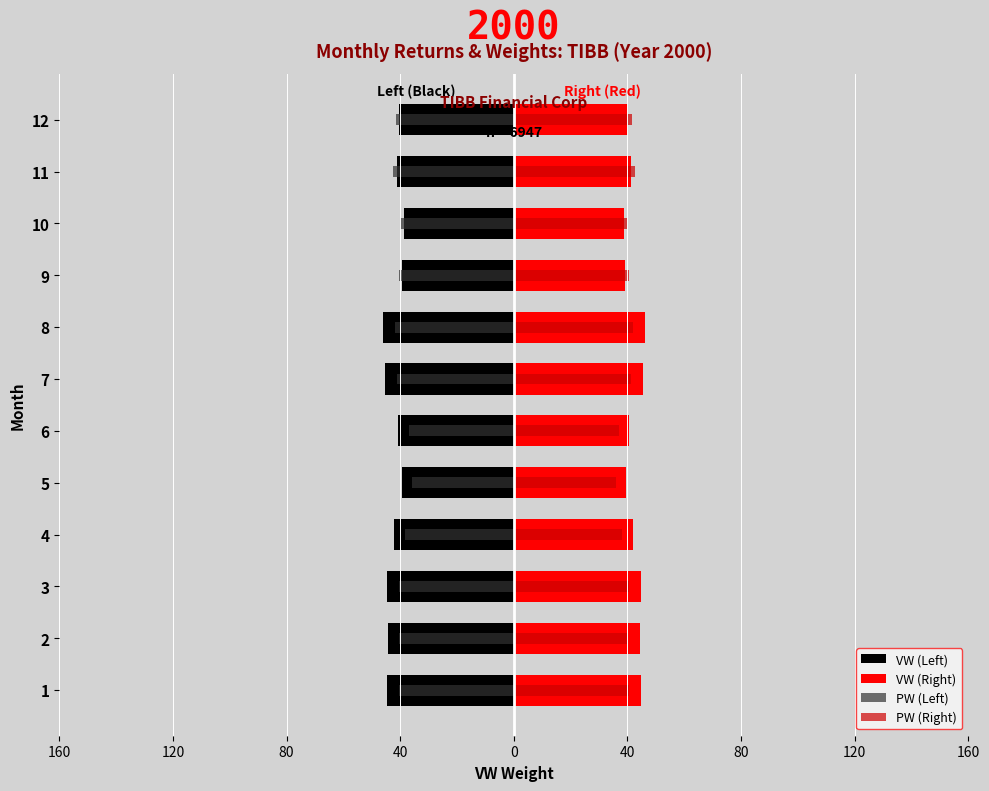

How many groups of bars are there?

12